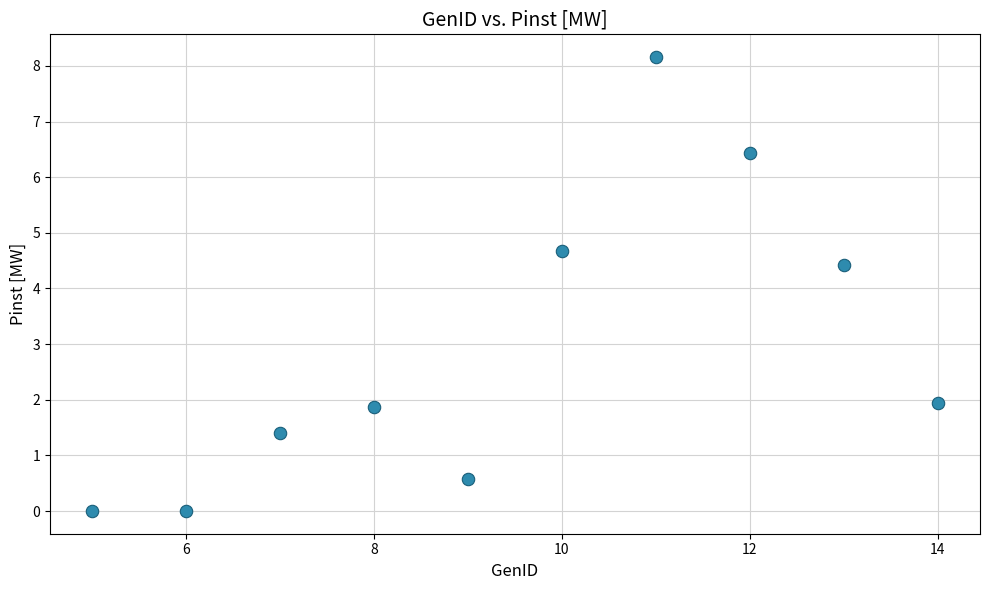

What Y value in the scatter plot is closest to 4?

4.4